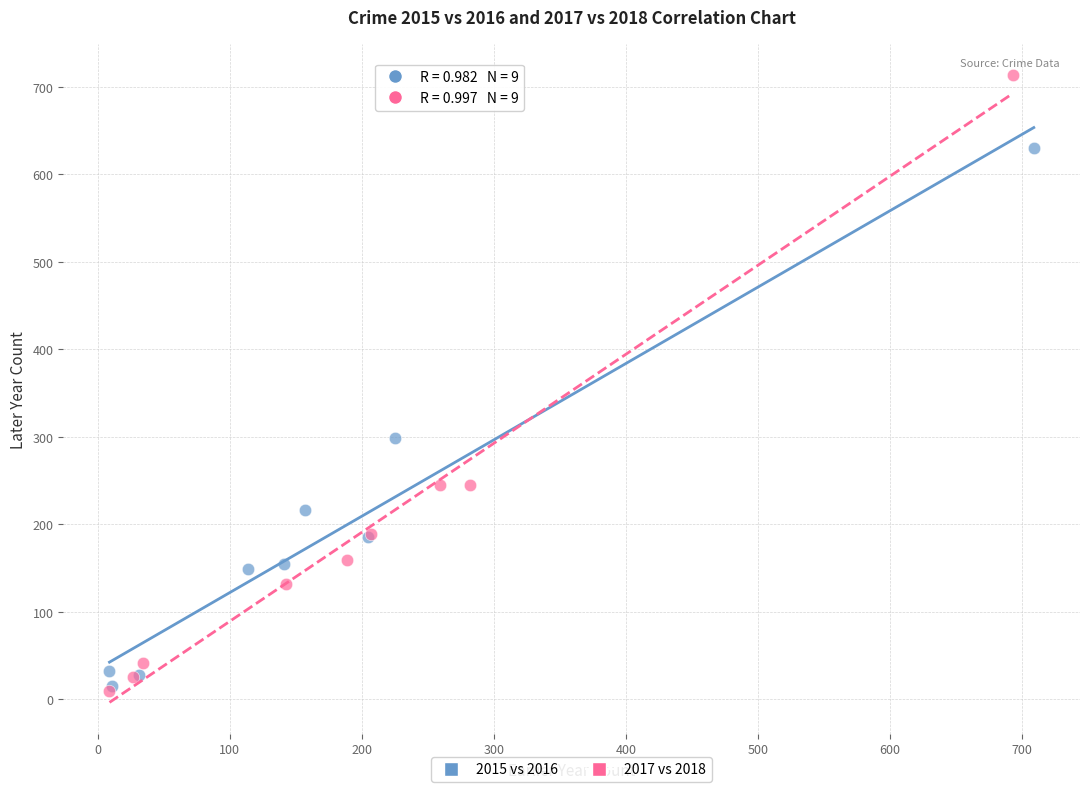

What are all the series names shown in the legend?

2015 vs 2016, 2017 vs 2018